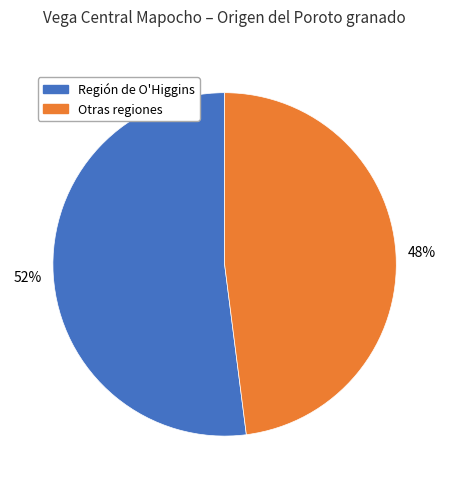

Which slice is the smallest?

Otras regiones